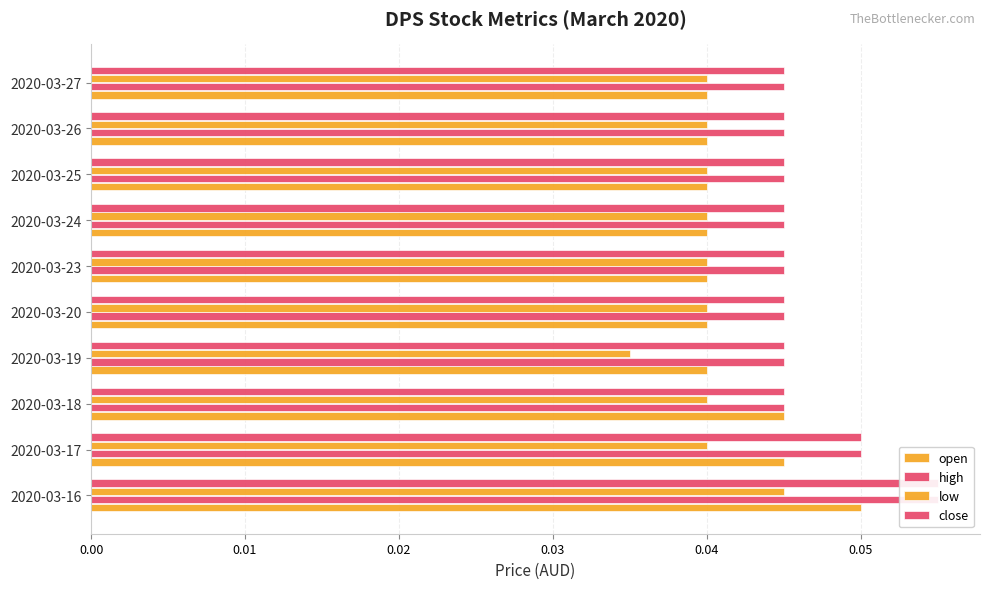

True or false: low has a value of 0.1 at 2020-03-17.

False